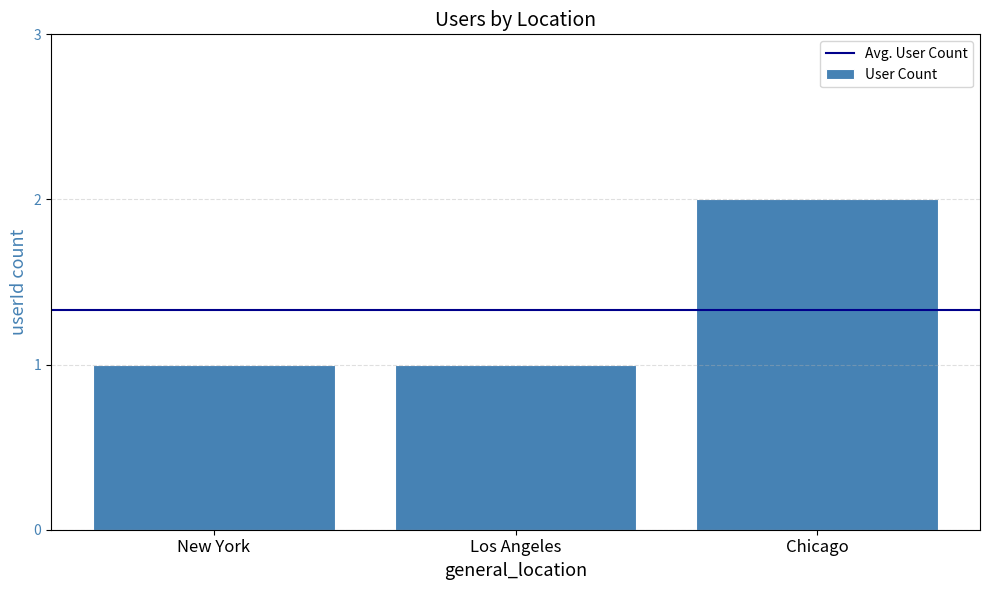

The chart shows a value of 2 at Chicago. True or false?

True